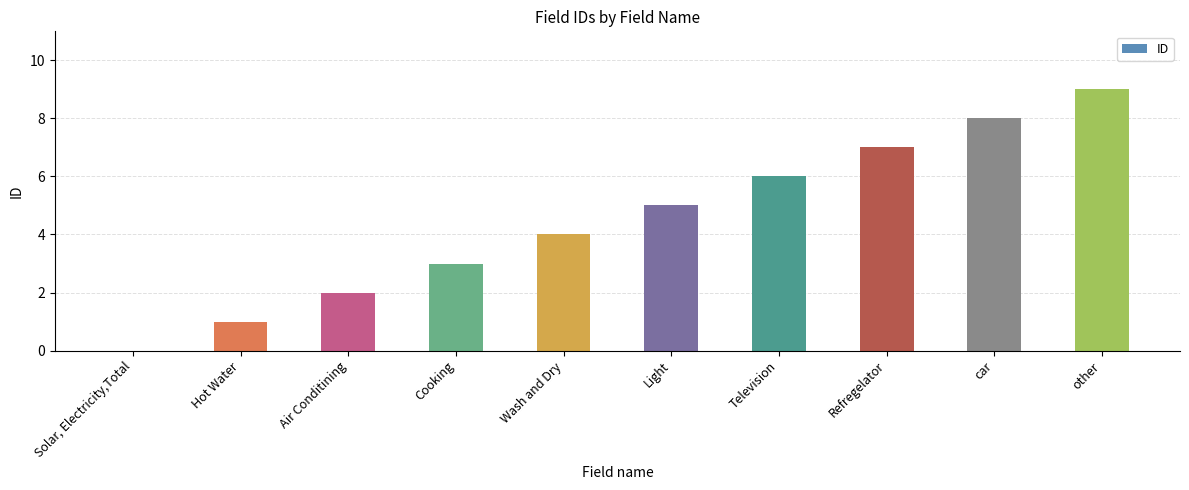

How many values are above zero?

9